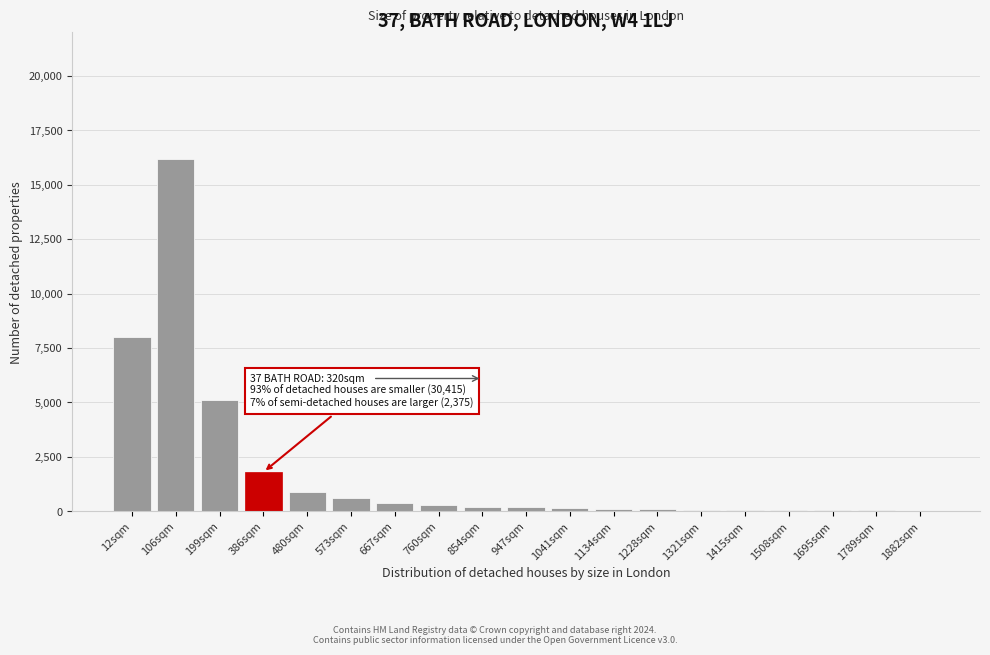

What is the sum of all values?

34400